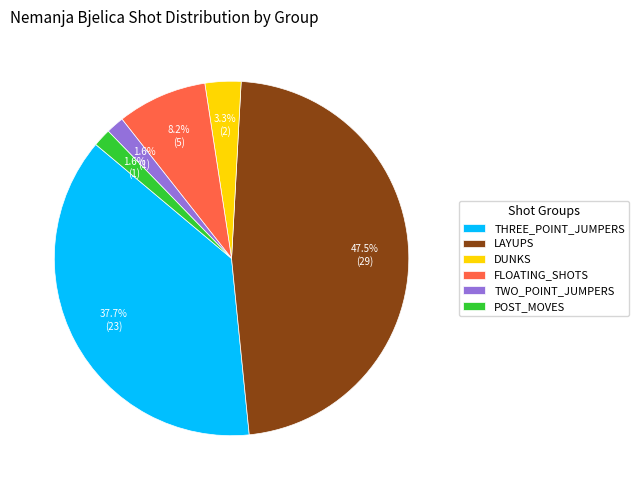

What percentage is the DUNKS slice, to the nearest percent?

3%